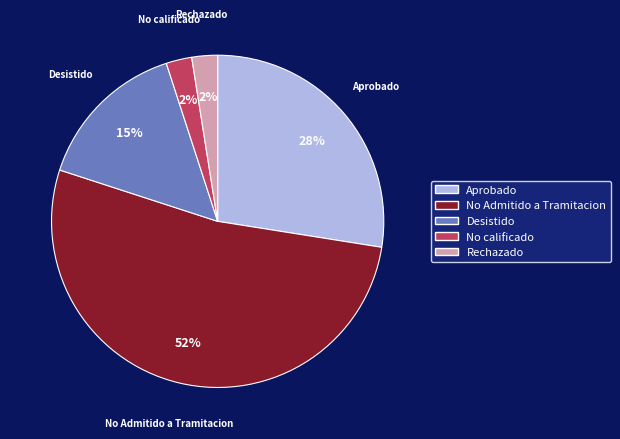

What is the largest slice in the pie chart?

No Admitido a Tramitacion